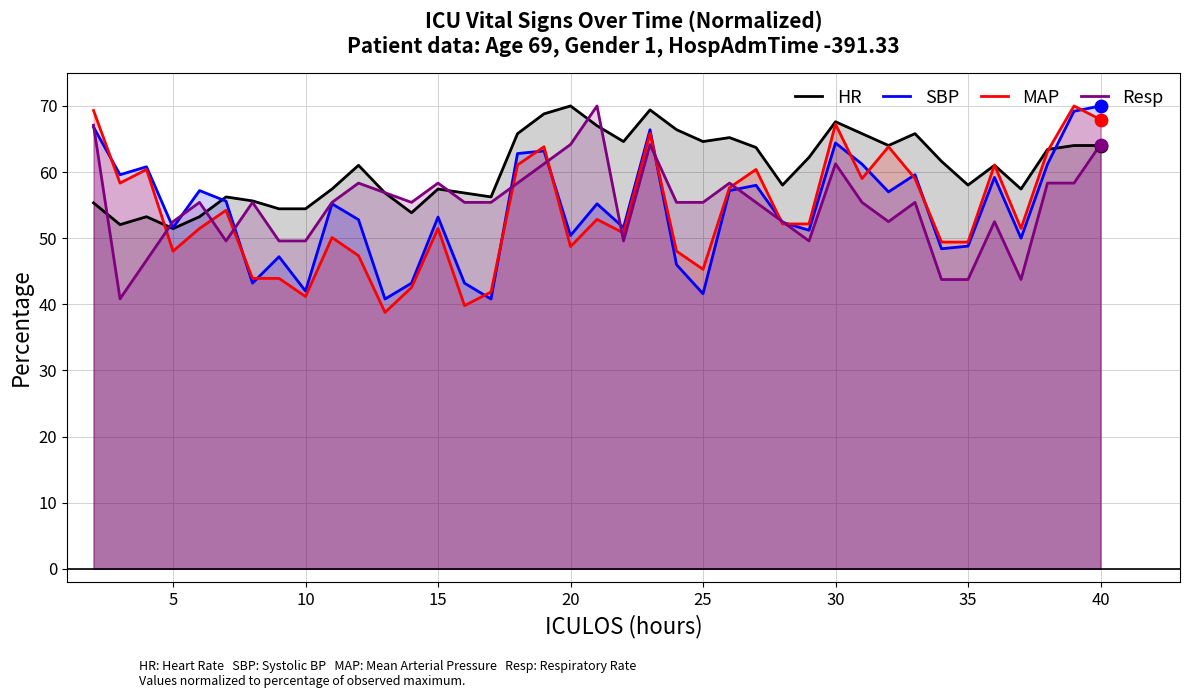

Which series has the largest total across all categories?

HR